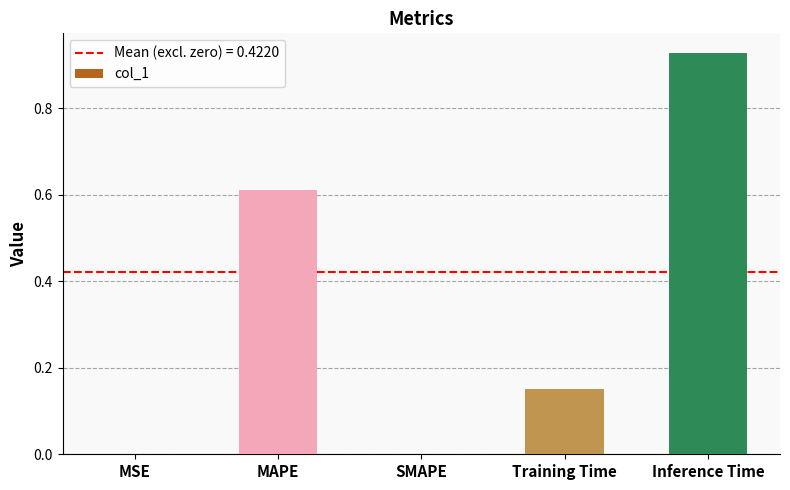

The value at SMAPE is -0.3. True or false?

False